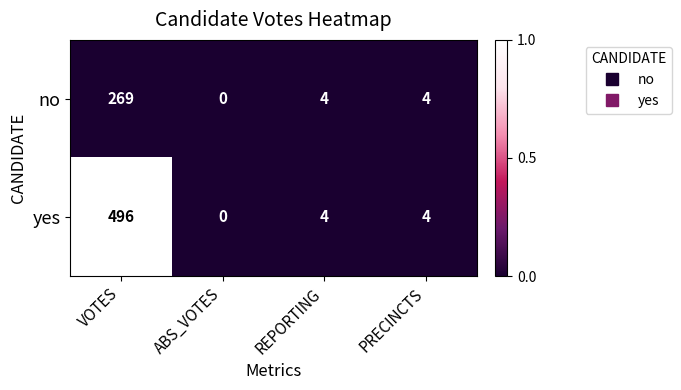

List the series in order of their overall mean, highest first.

yes, no